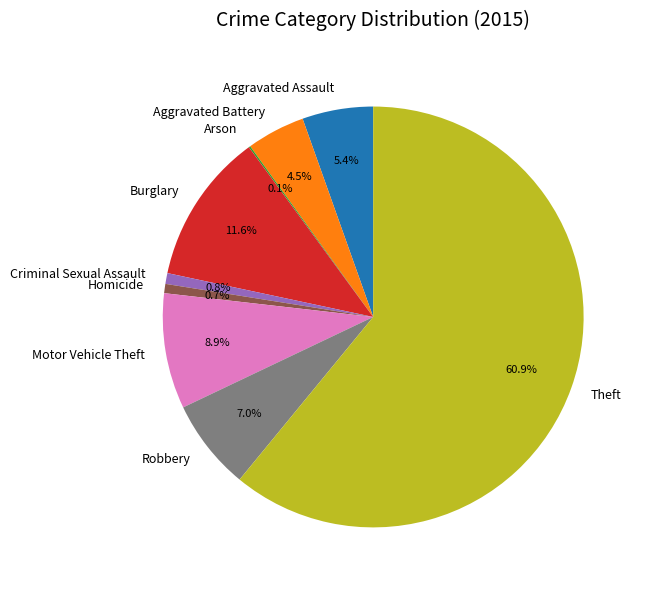

Which has a higher value, Motor Vehicle Theft or Aggravated Assault?

Motor Vehicle Theft